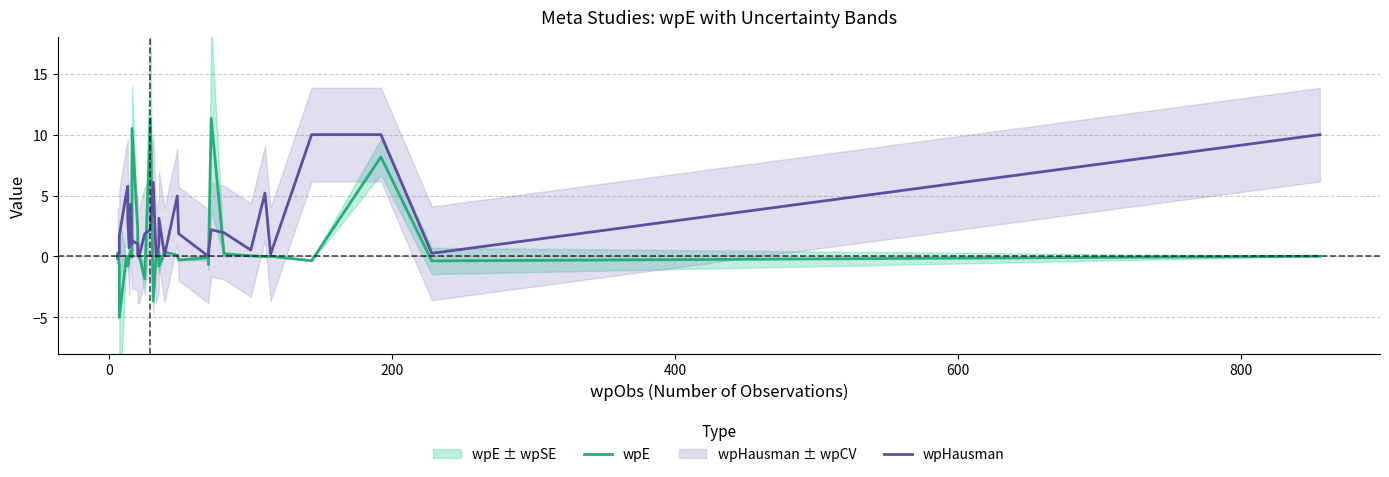

How many intersections are there between wpHausman and wpE?

11